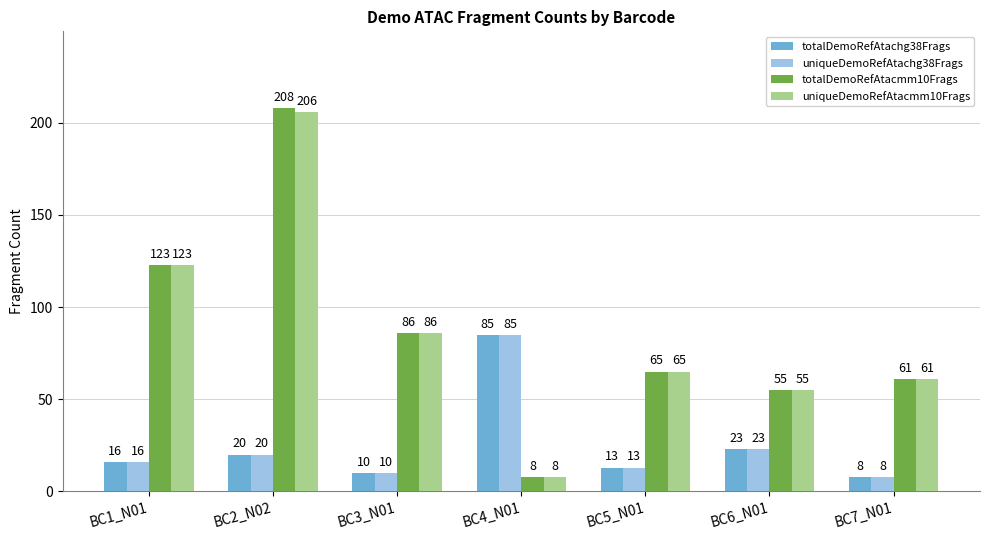

What is the greatest value displayed?

208